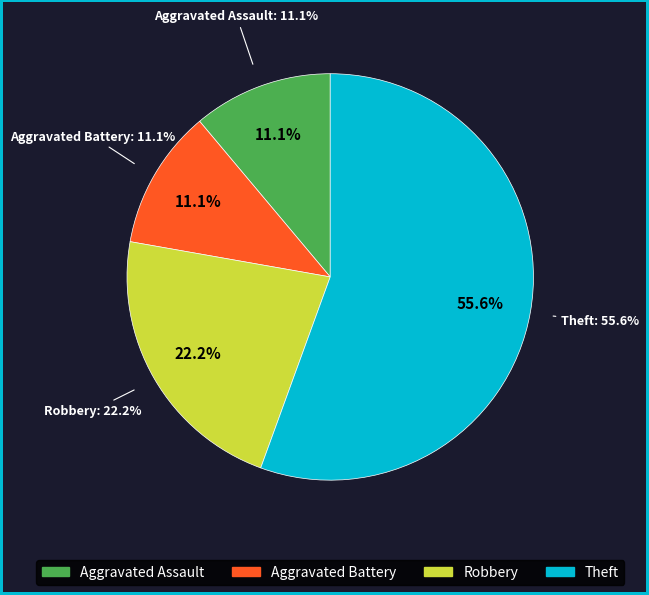

What portion of the pie excludes Robbery?

77.8%